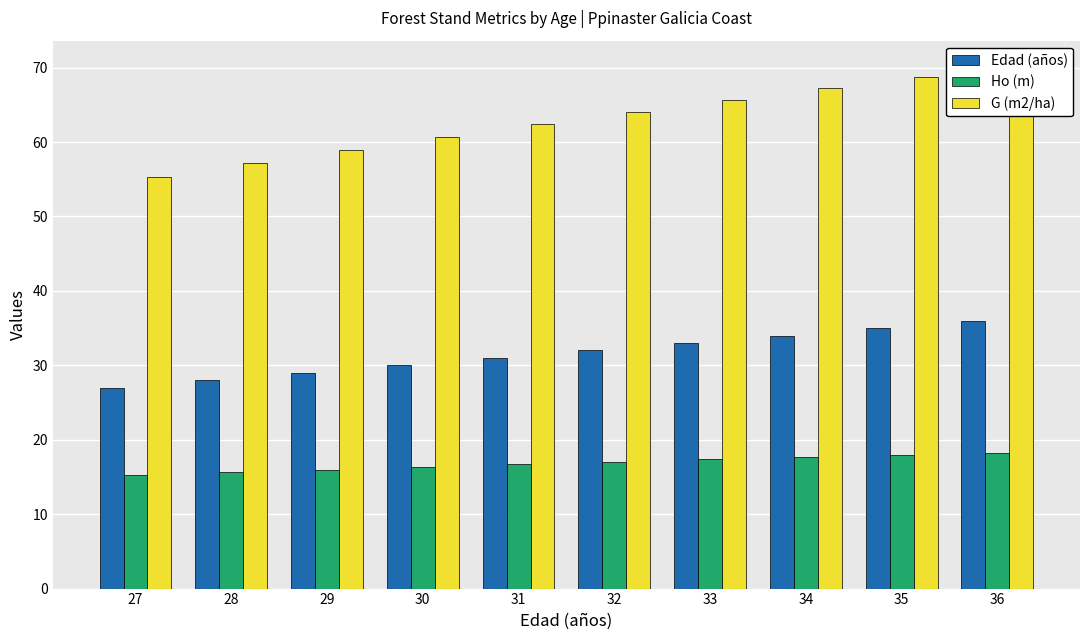

List the series in order of their peak value, lowest first.

Ho (m), Edad (años), G (m2/ha)